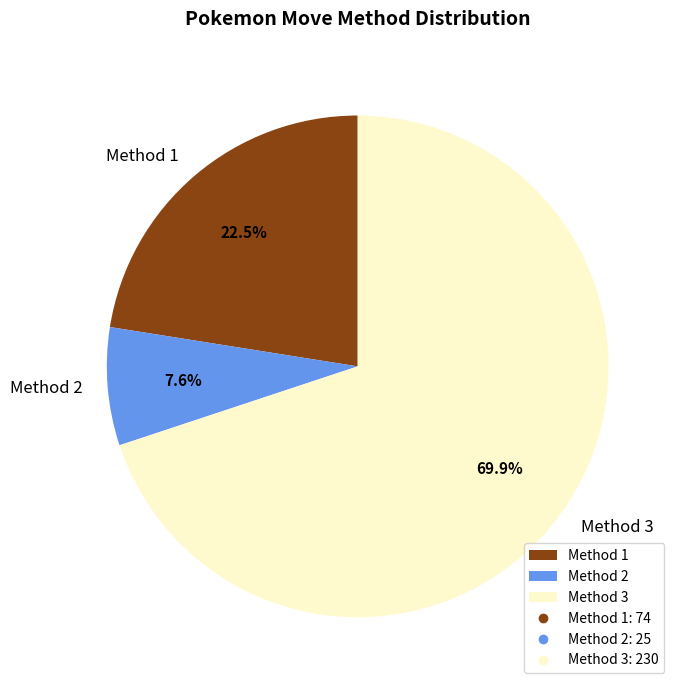

Does Method 3 represent more than half of the total?

Yes